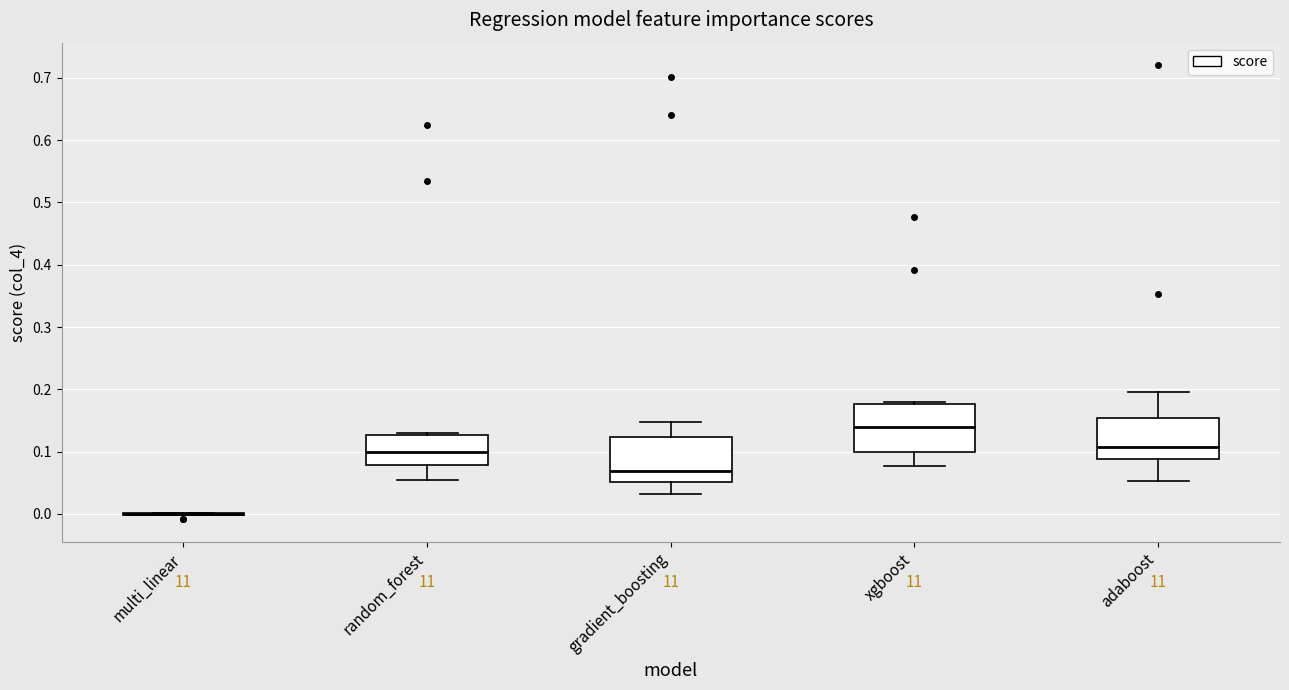

Reading left to right, transcribe this box plot: for each box, give where its median line is, the range the box spans, and where its two whiskers end, as read against the y-axis. The values are not printed on the chart, so give them approximately, as read against the axis.

multi_linear: box collapsed to a line at 0.00, whiskers 0.00 to 0.00
random_forest: median 0.10, box 0.08 to 0.13, whiskers 0.05 to 0.13 (just above the box's upper edge)
gradient_boosting: median 0.07, box 0.05 to 0.12, whiskers 0.03 to 0.15
xgboost: median 0.14, box 0.10 to 0.18, whiskers 0.08 to 0.18 (just above the box's upper edge)
adaboost: median 0.11, box 0.09 to 0.15, whiskers 0.05 to 0.20